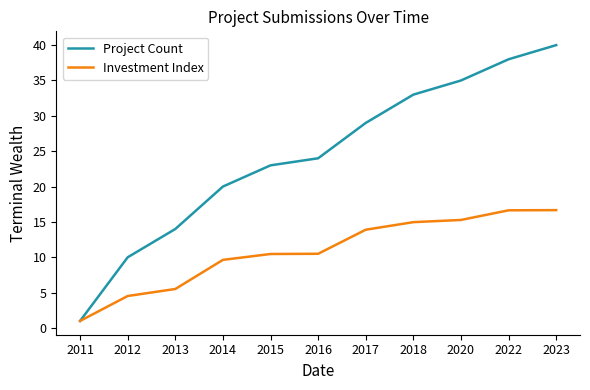

At which label is Project Count closest to 20?

2014